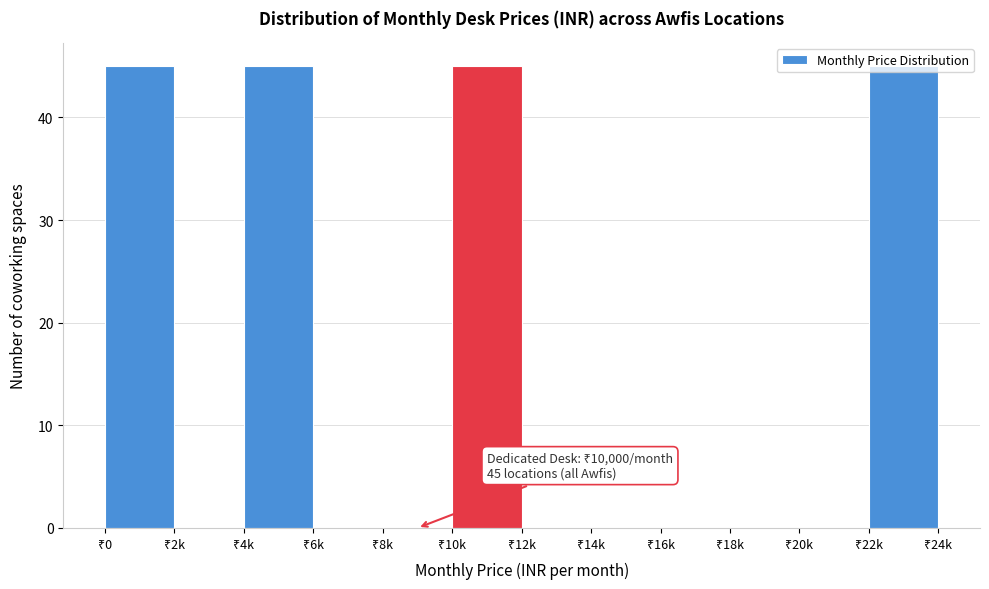

What is the sum of all values?

180